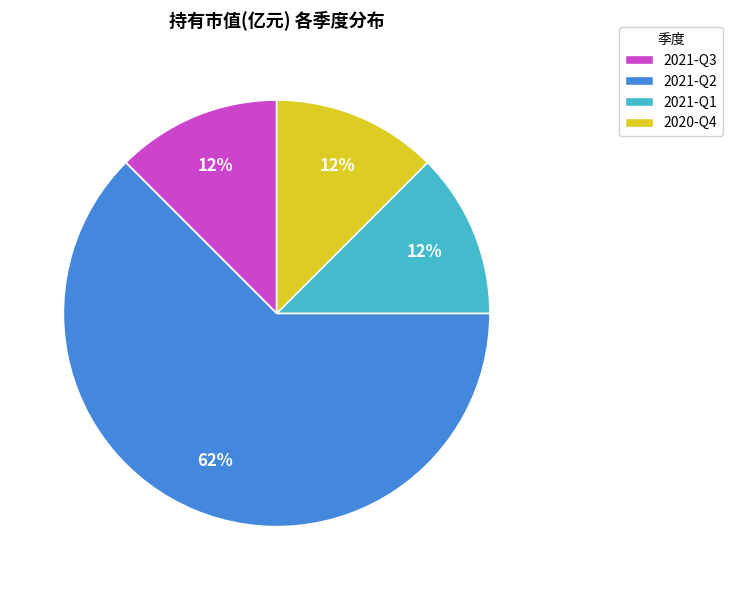

What is the largest slice in the pie chart?

2021-Q2